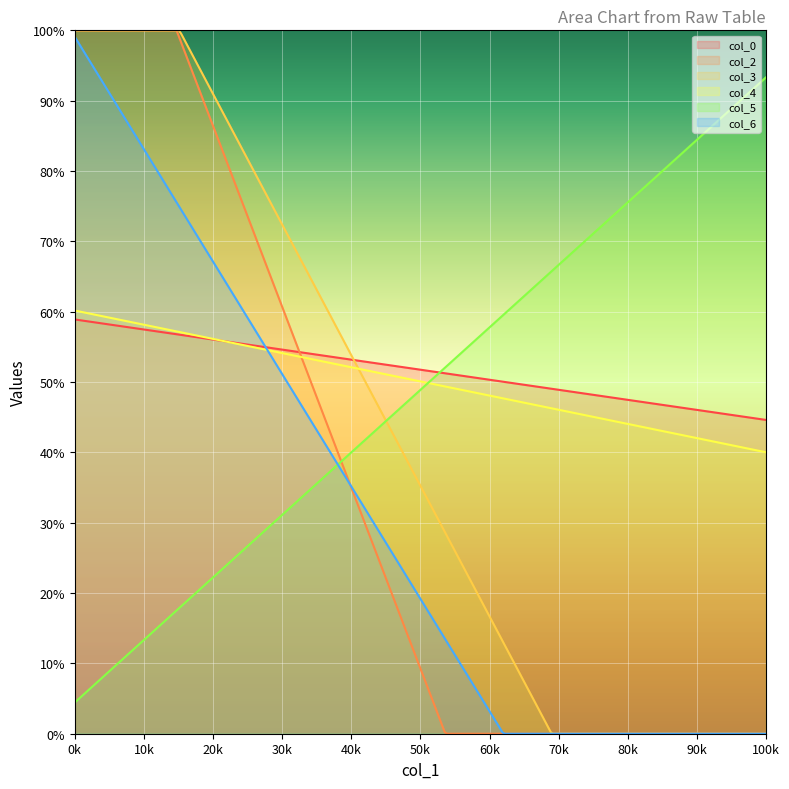

What is the difference between the highest and lowest values at 26.65104167?

50.5